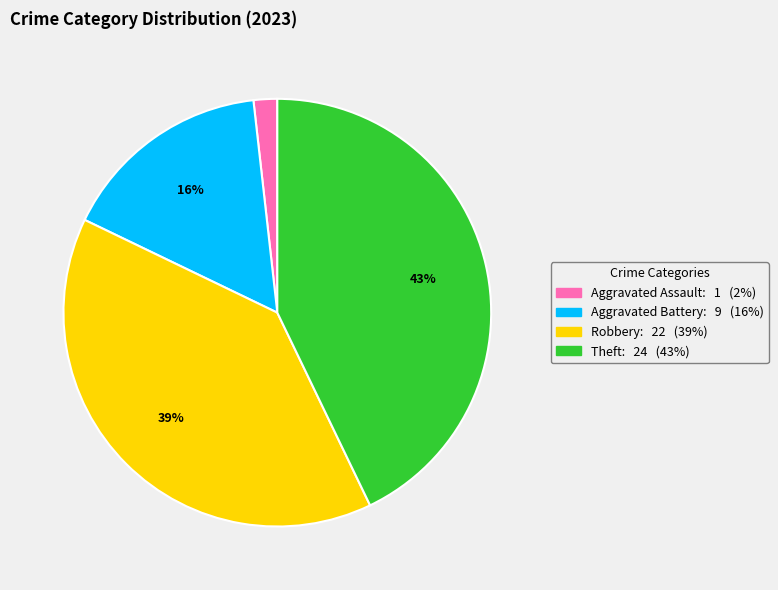

To the nearest percent, what is the difference between the largest and smallest slice percentages?

41%